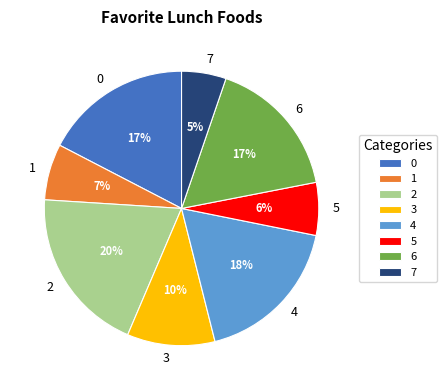

Which slice is the smallest?

7